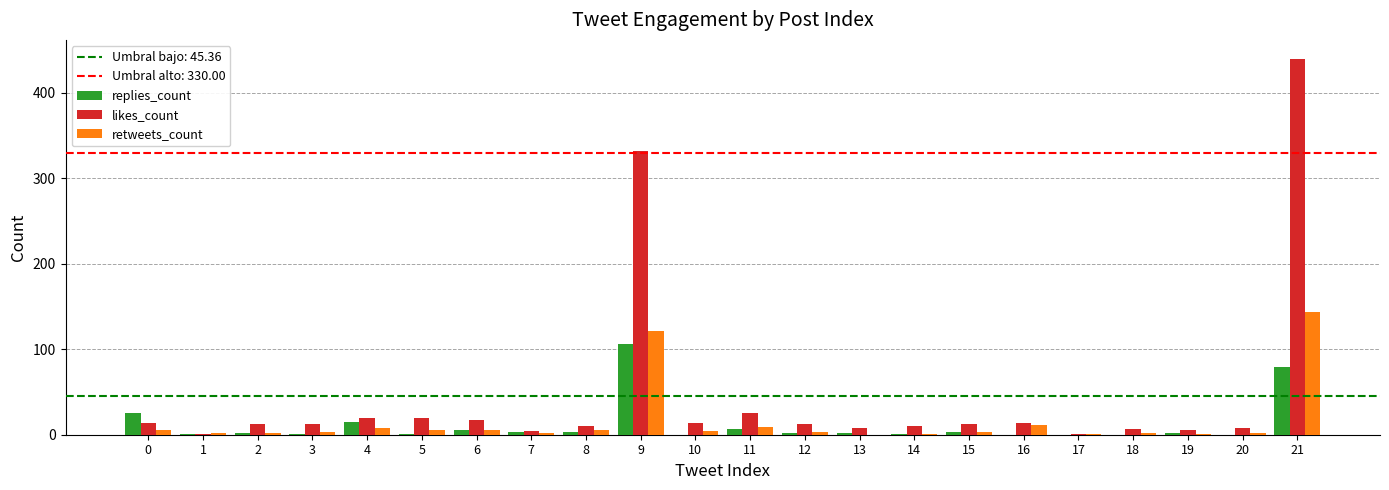

What is the maximum value for replies_count?

106